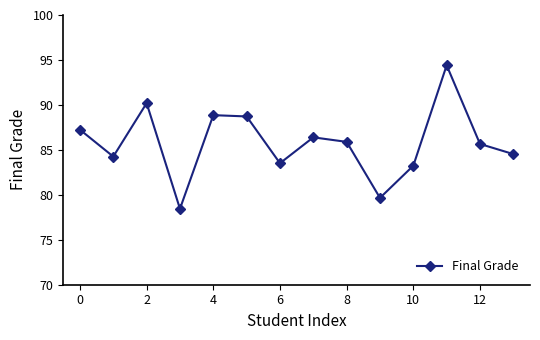

True or false: there are more than 2 points higher than both neighbors.

True